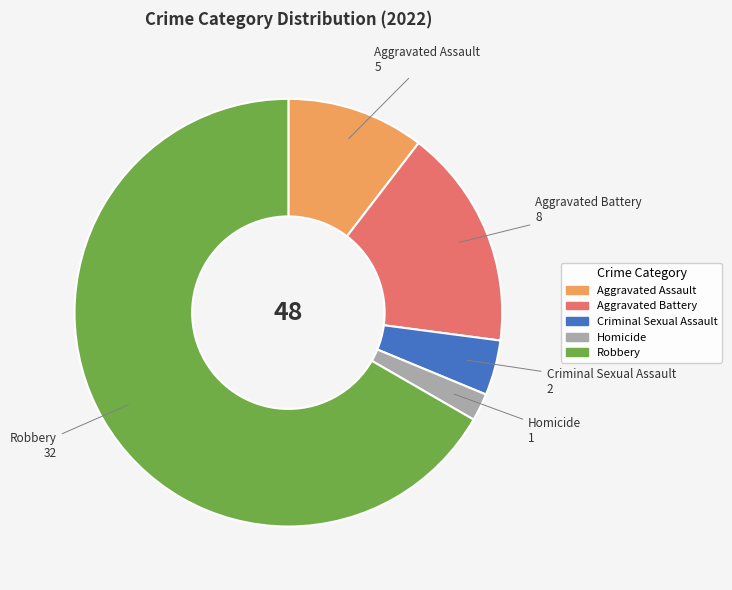

What is the majority slice?

Robbery